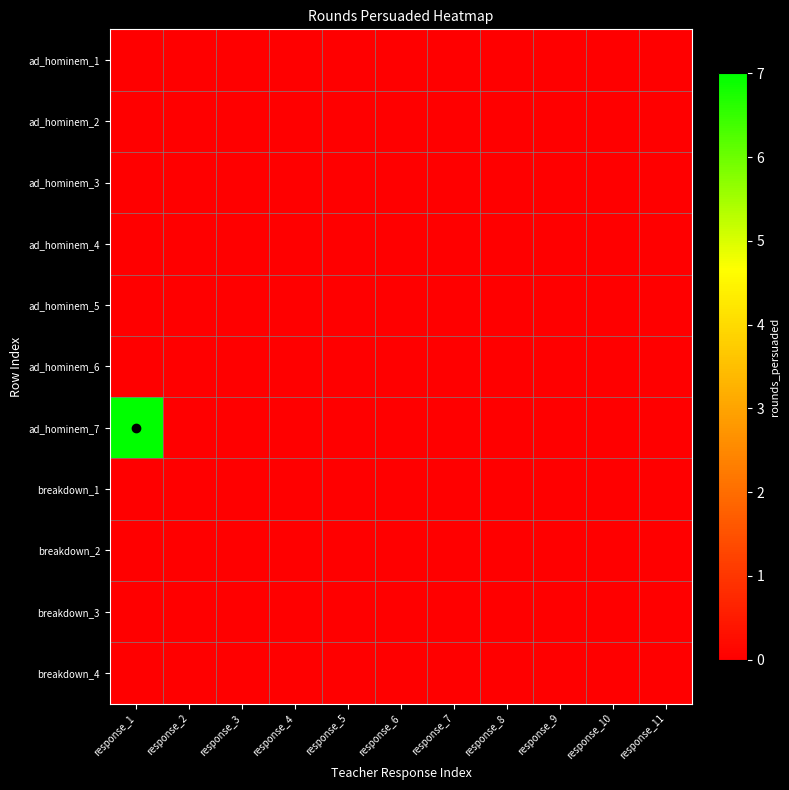

What is the total value across all series at response_1?

7